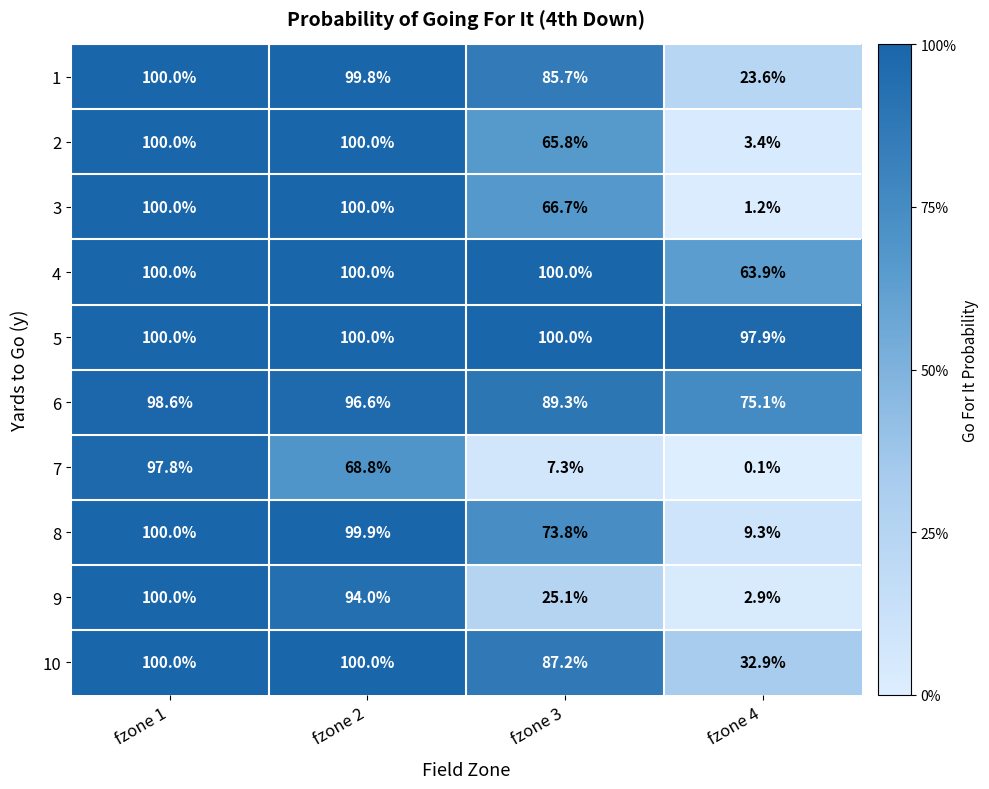

How many data points in 7 are above 68?

2